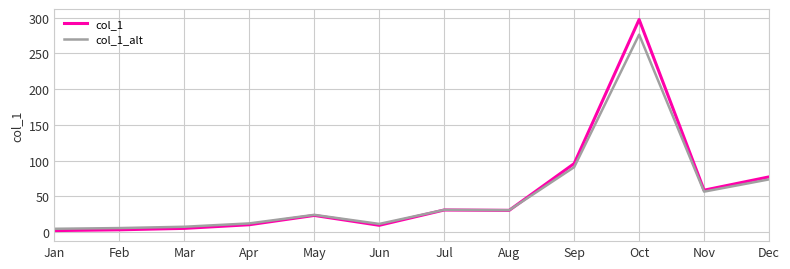

What is the total value across all series at Dec?

151.3